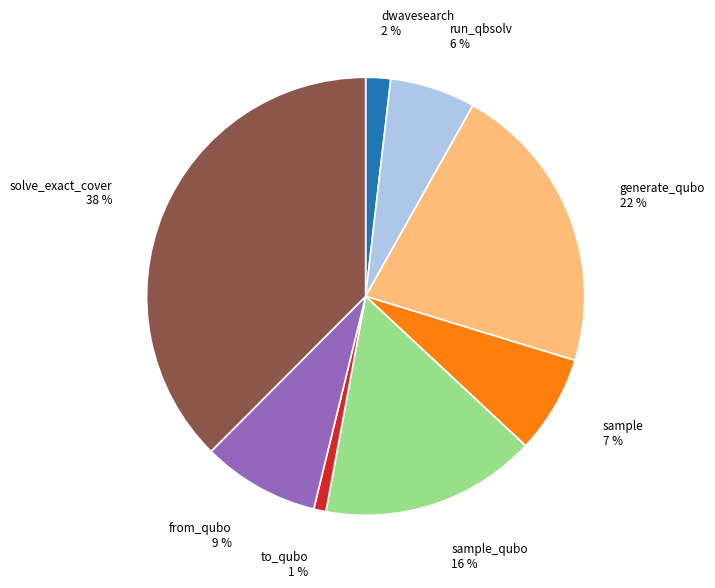

Do from_qubo and sample_qubo together represent more than half of the pie?

No